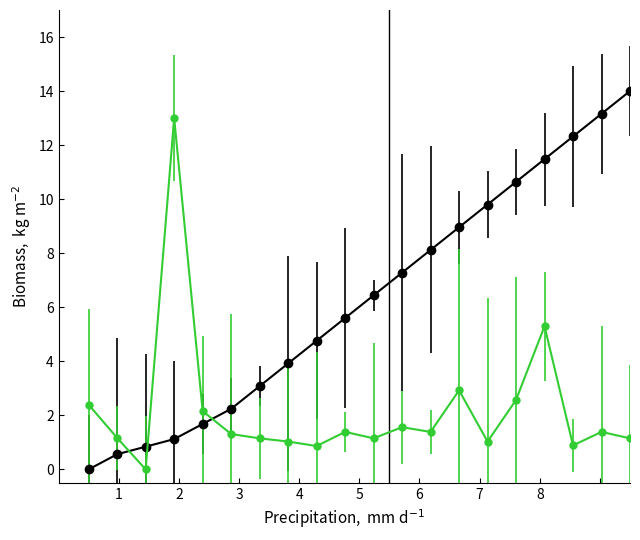

What is the greatest value displayed?

14.0